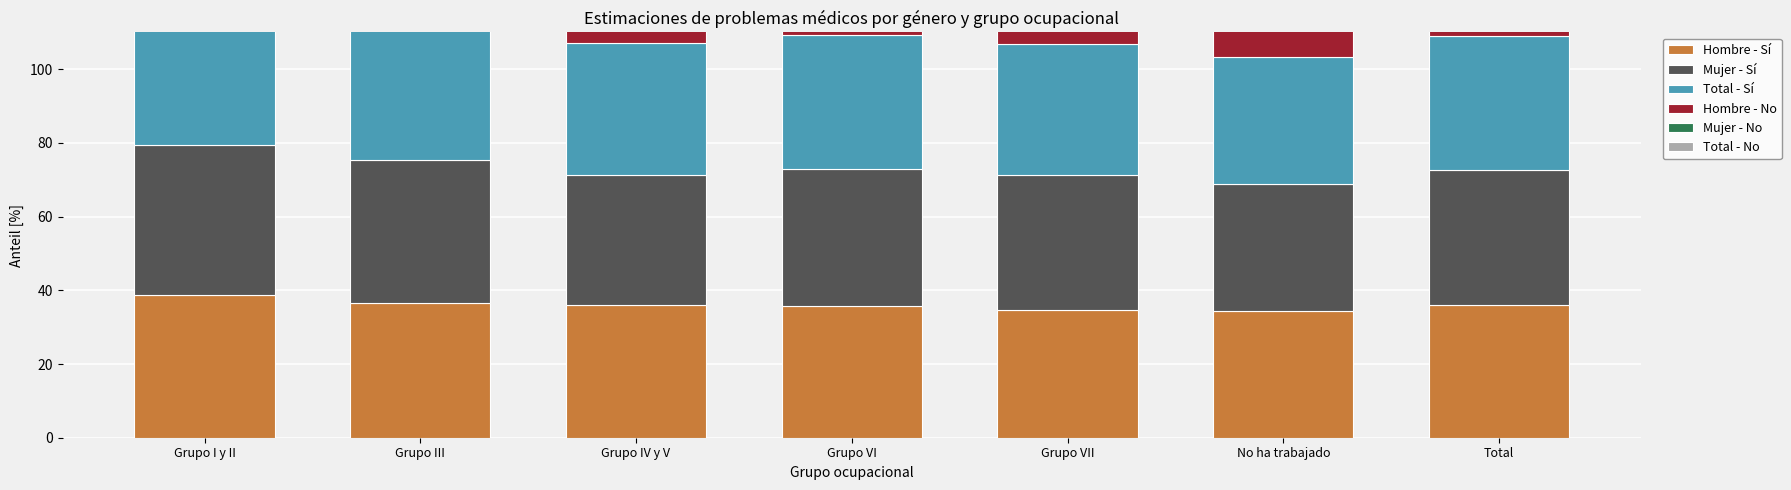

True or false: Hombre - No has a value of 65.4 at Grupo VII.

True